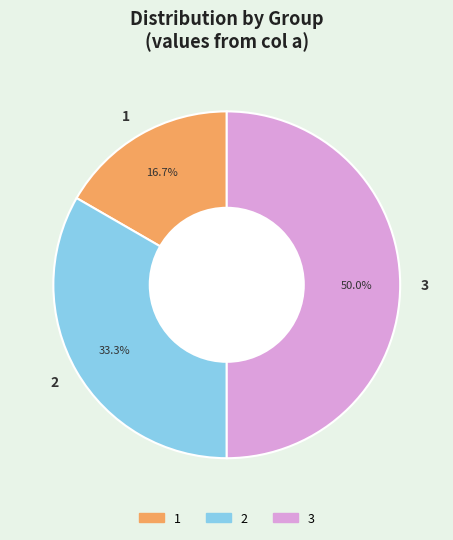

Do 2 and 3 together represent more than half of the pie?

Yes